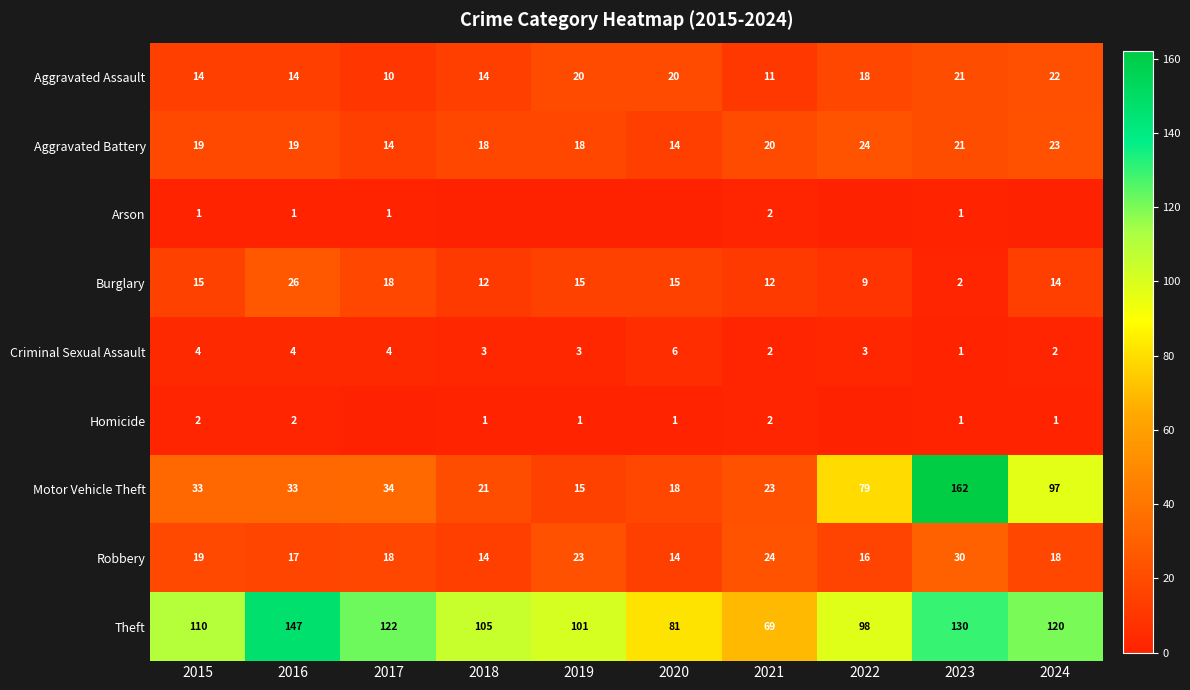

What is the difference between the Criminal Sexual Assault values at 2024 and 2019?

1